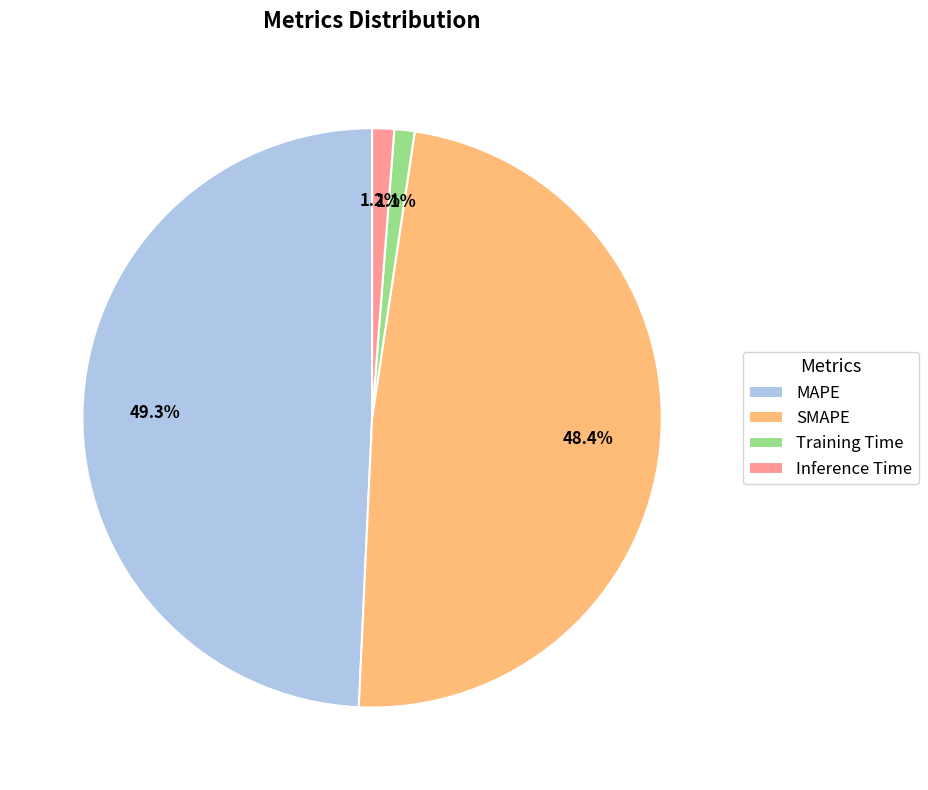

Do Inference Time and Training Time together represent more than half of the pie?

No